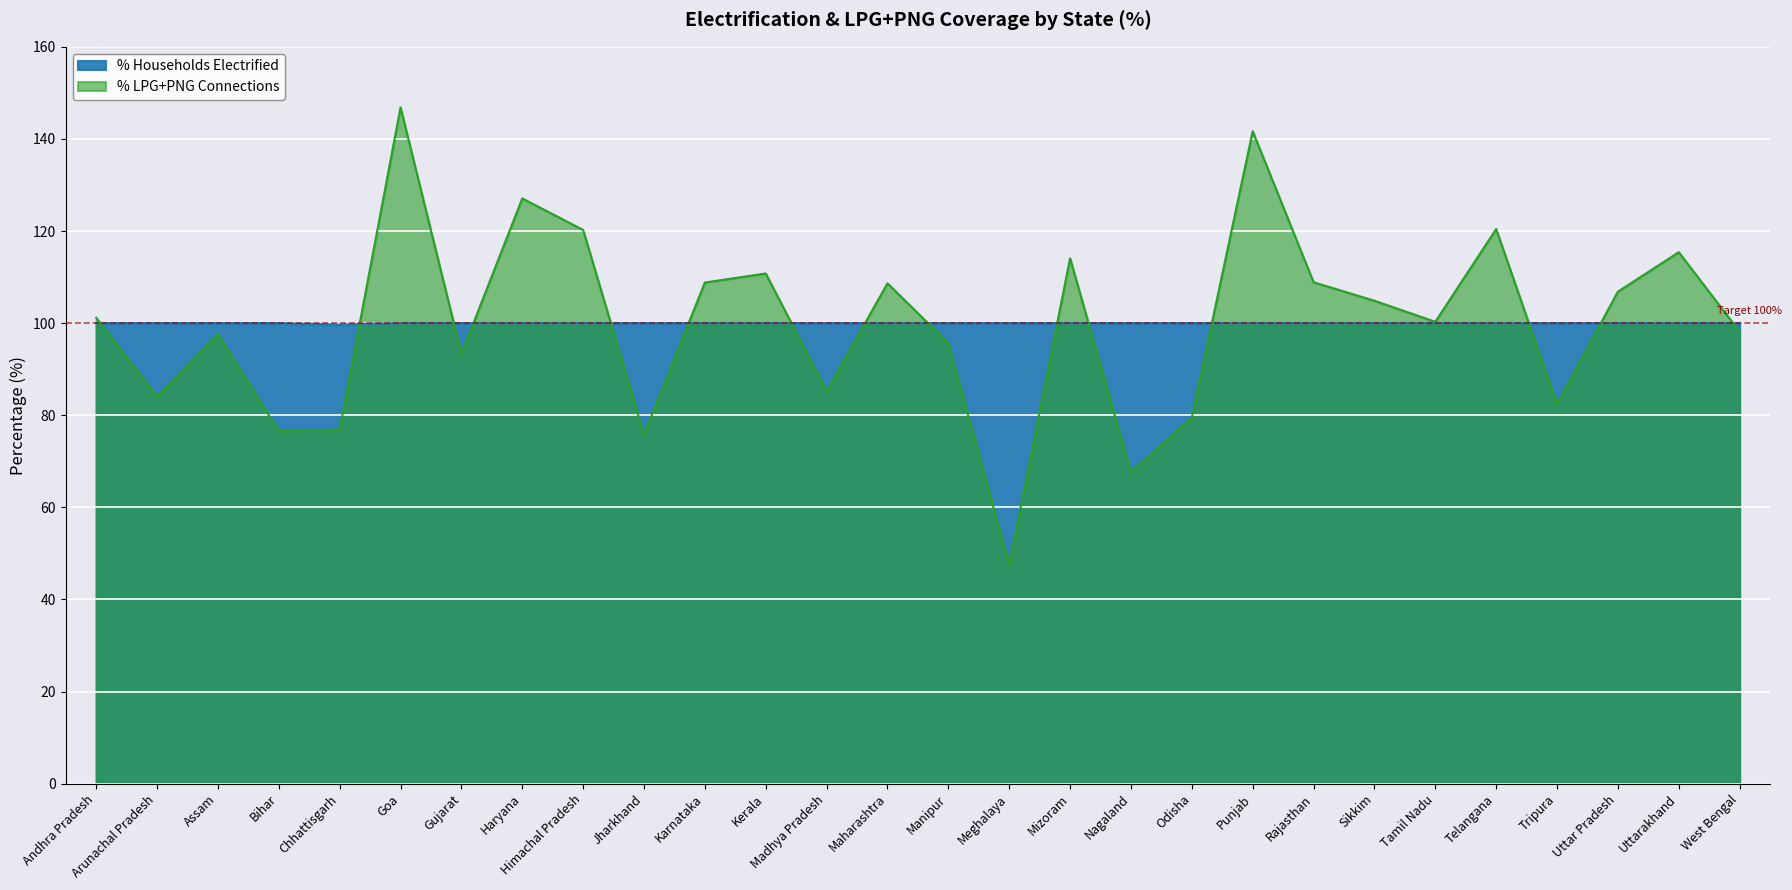

What is the maximum value shown in the chart?

146.8